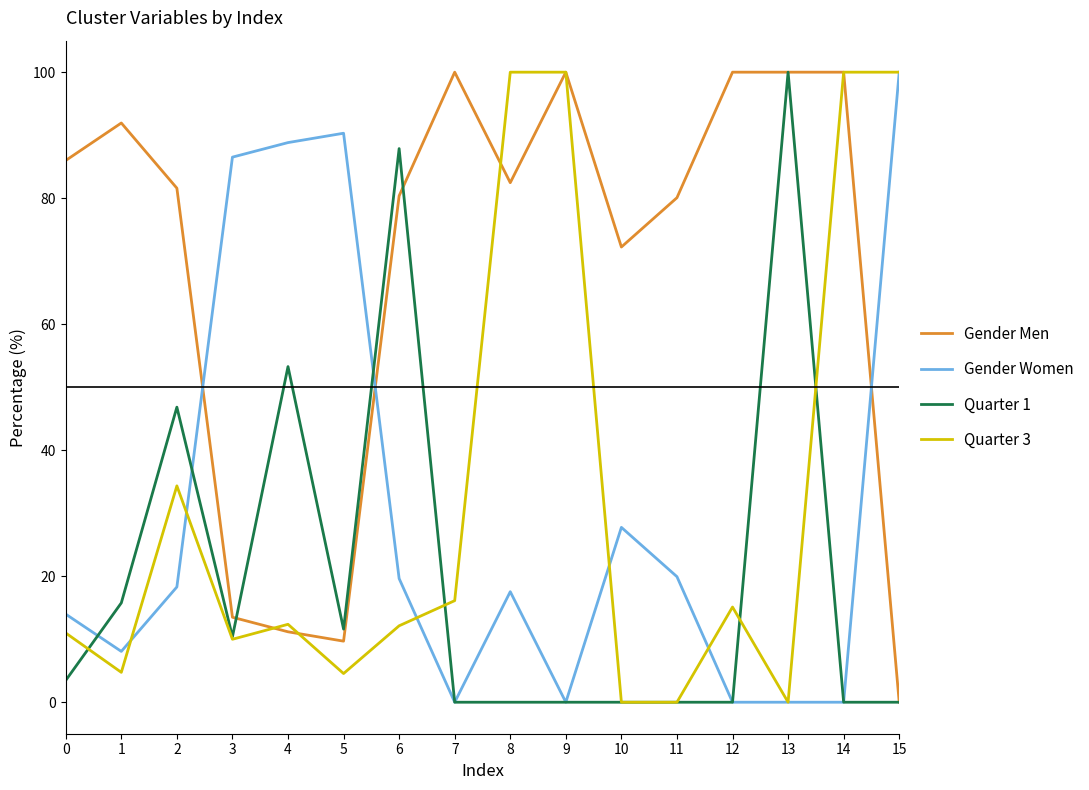

At which category does Gender Women reach its first local peak?

5